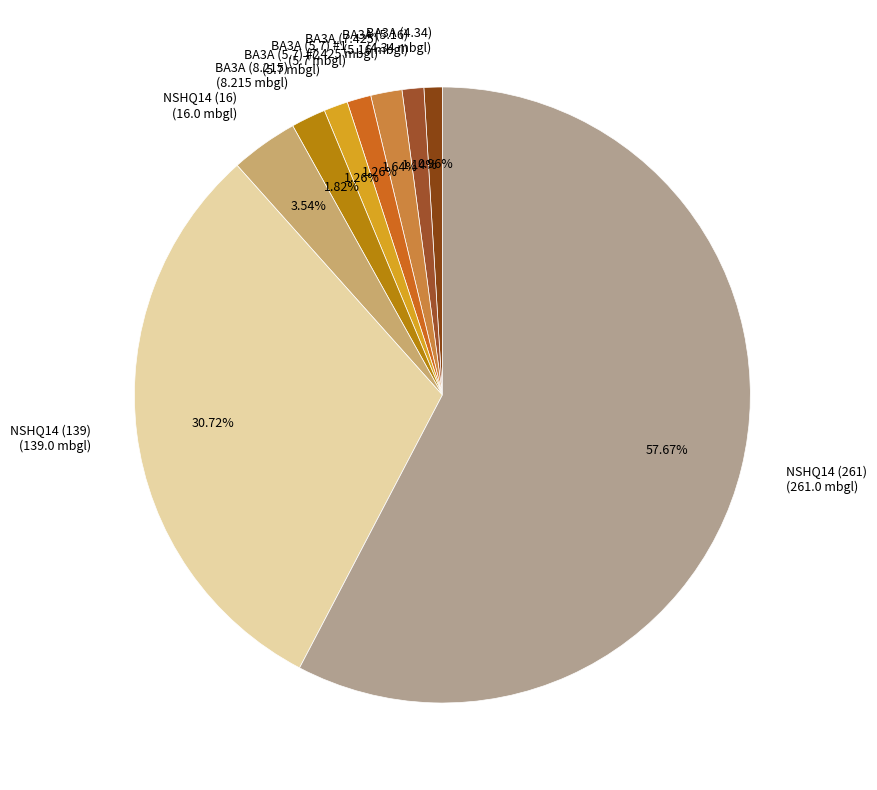

To the nearest percent, what is the average slice percentage?

11%